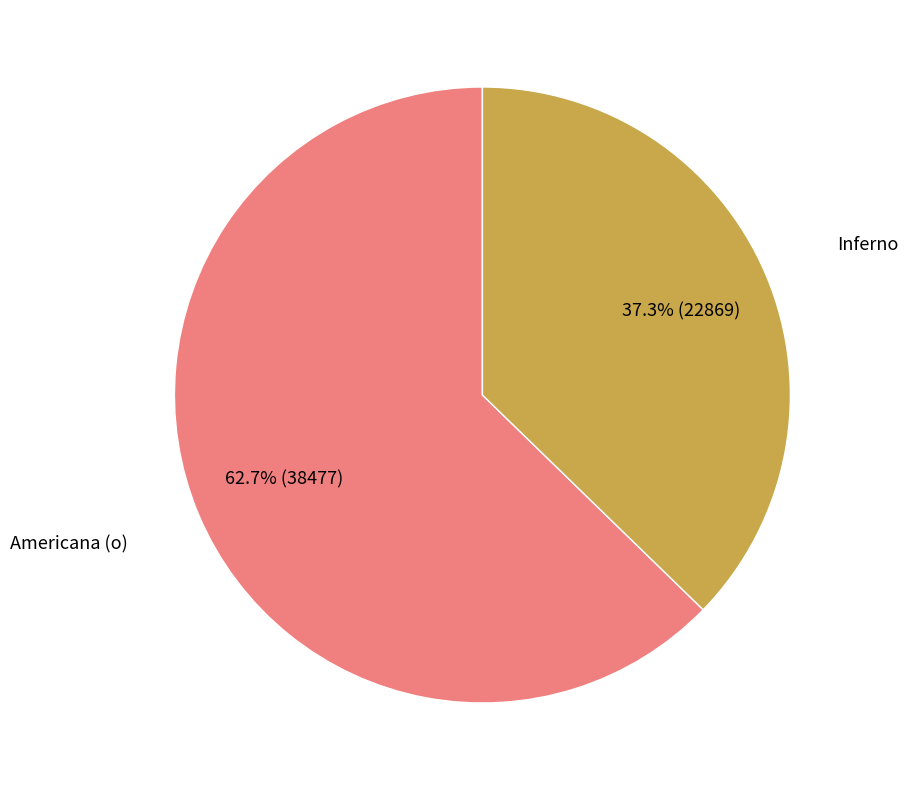

Is there any slice that represents more than half of the pie?

Yes